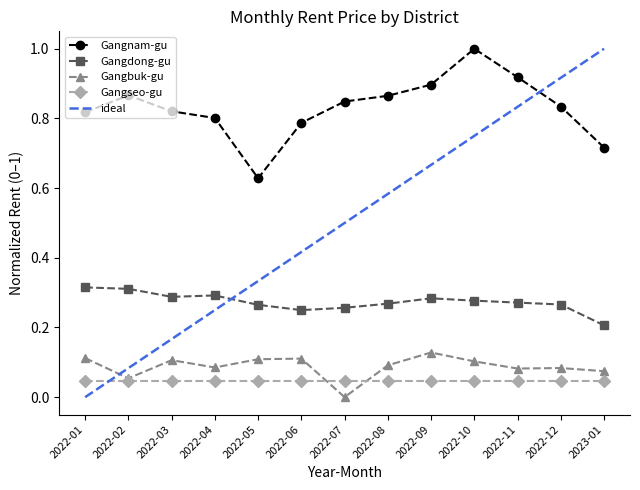

At which category does Gangdong-gu reach its first local peak?

2022-04